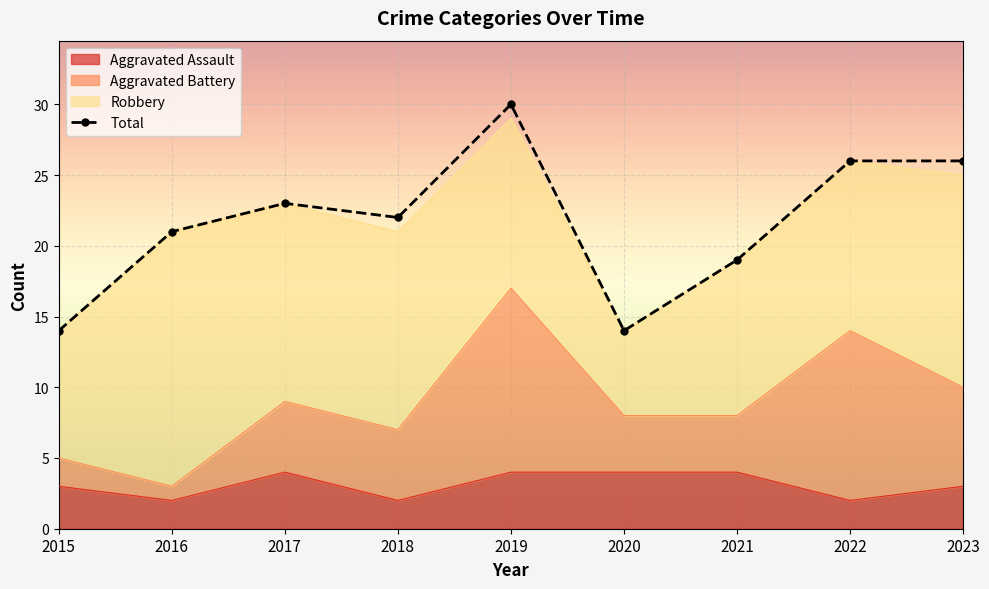

What is the value of the 9th point from the left?

26